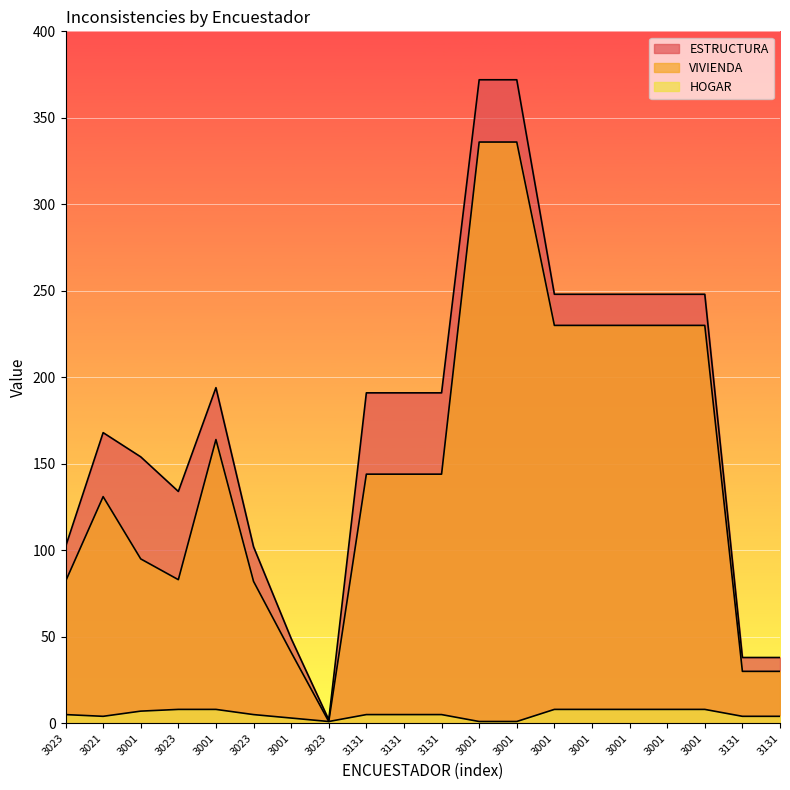

Read the ESTRUCTURA value at 3001, to the nearest 10.

50